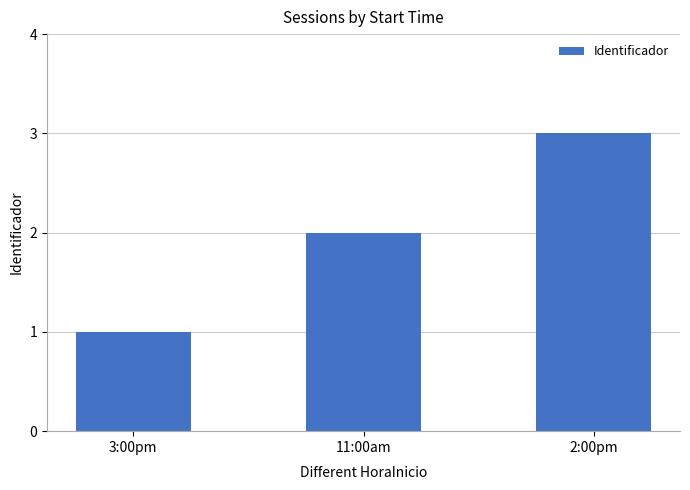

What is the change in value from 3:00pm to 11:00am?

+1